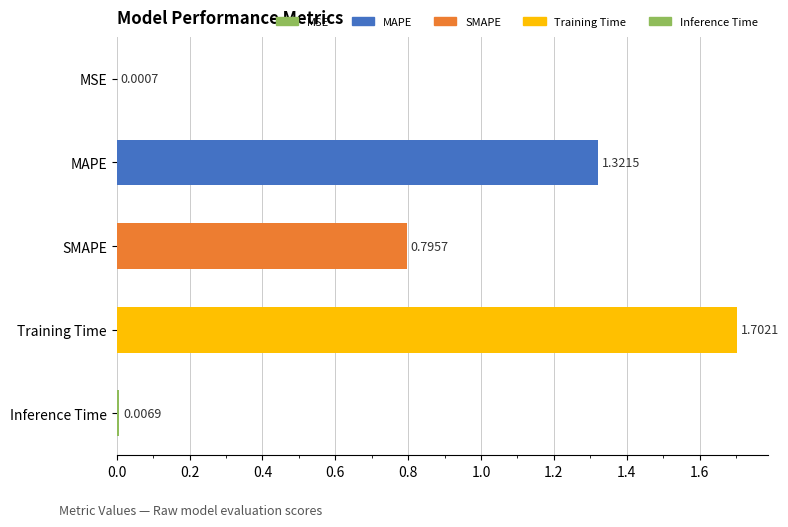

Are the bars horizontal?

Yes